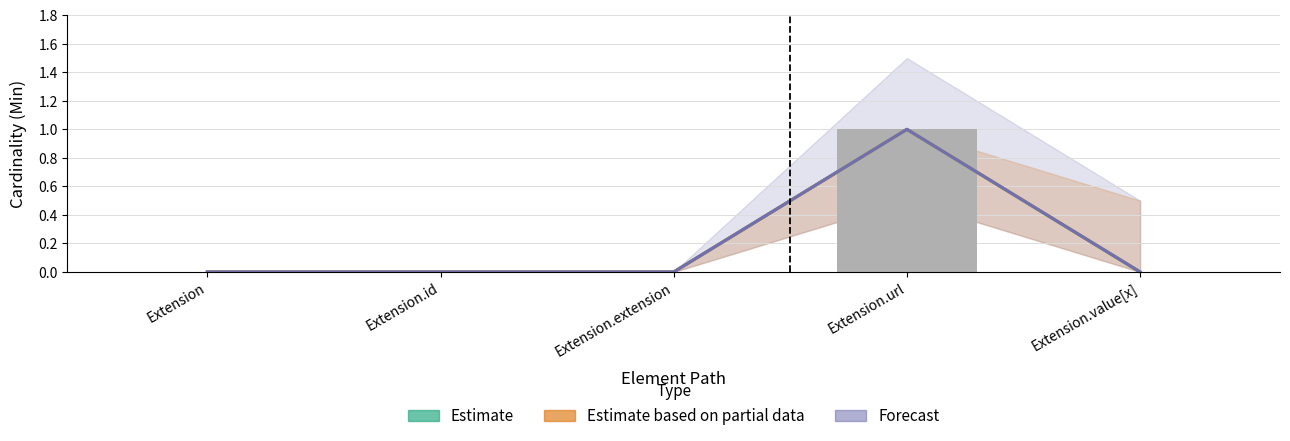

How many categories are shown in the chart?

5